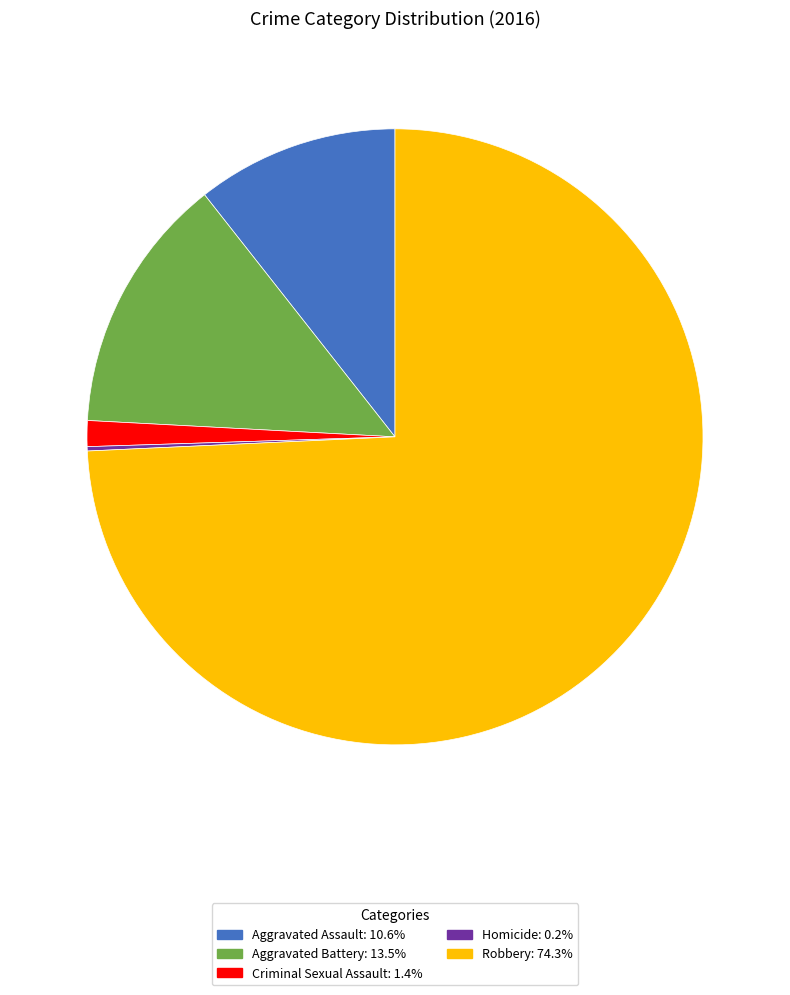

Between Aggravated Battery and Aggravated Assault, which is larger?

Aggravated Battery